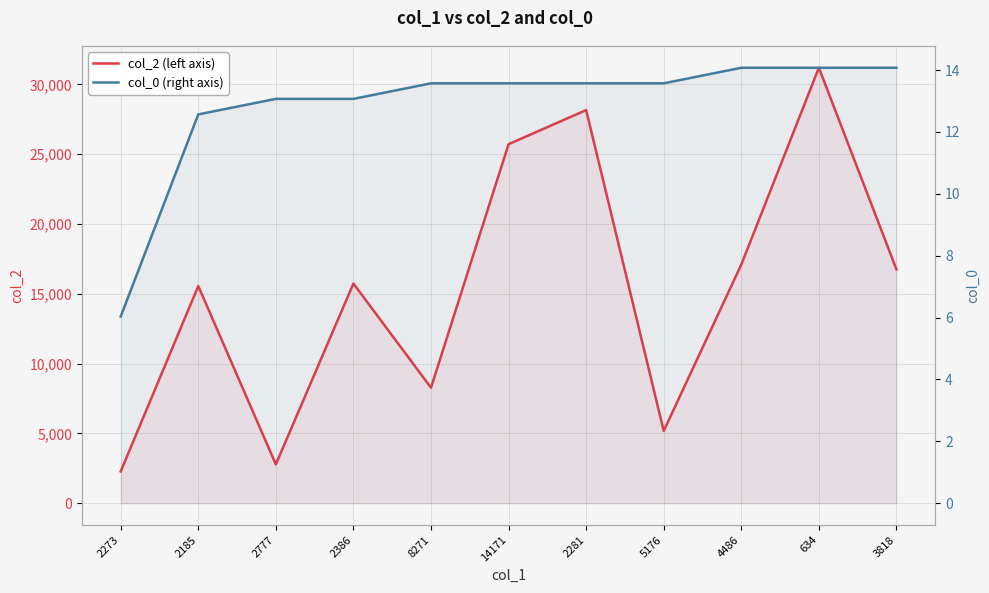

Reading left to right, list all the values displayed in this chart.

col_2 (left axis): 2273=2273.0	2185=15556.0	2777=2777.0	2386=15735.0	8271=8271.0	14171=25720.0	2281=28165.0	5176=5176.0	4486=17092.0	634=31196.0	3818=16752.0
col_0 (right axis): 2273=6.0	2185=12.6	2777=13.1	2386=13.1	8271=13.6	14171=13.6	2281=13.6	5176=13.6	4486=14.1	634=14.1	3818=14.1